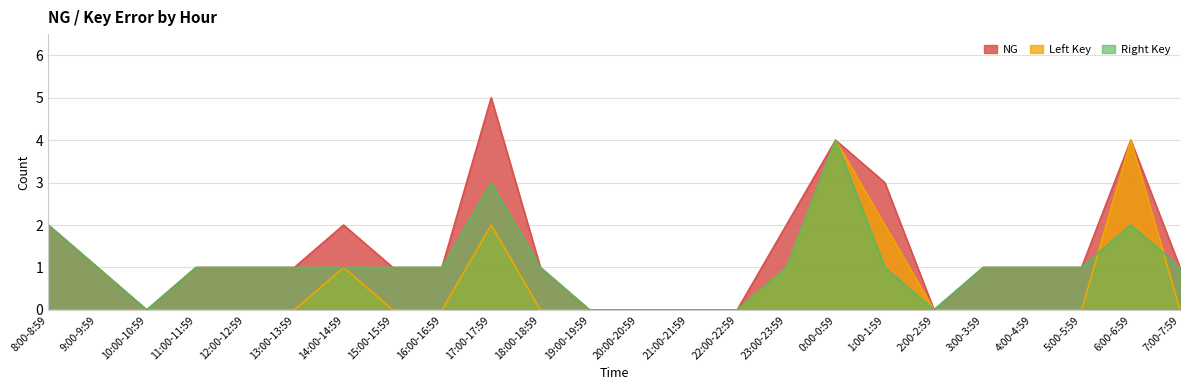

True or false: Right Key has a value of 1 at 9:00-9:59.

True